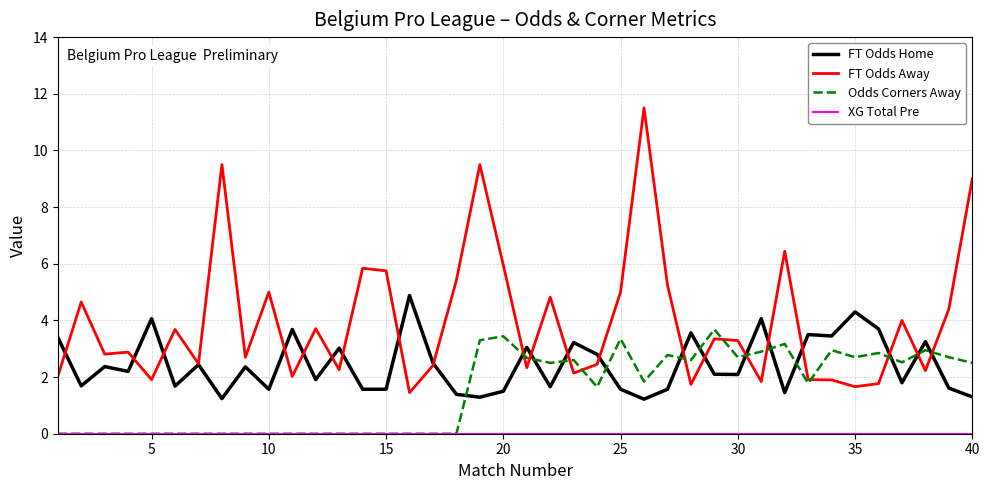

What is the maximum value for FT Odds Away?

11.5